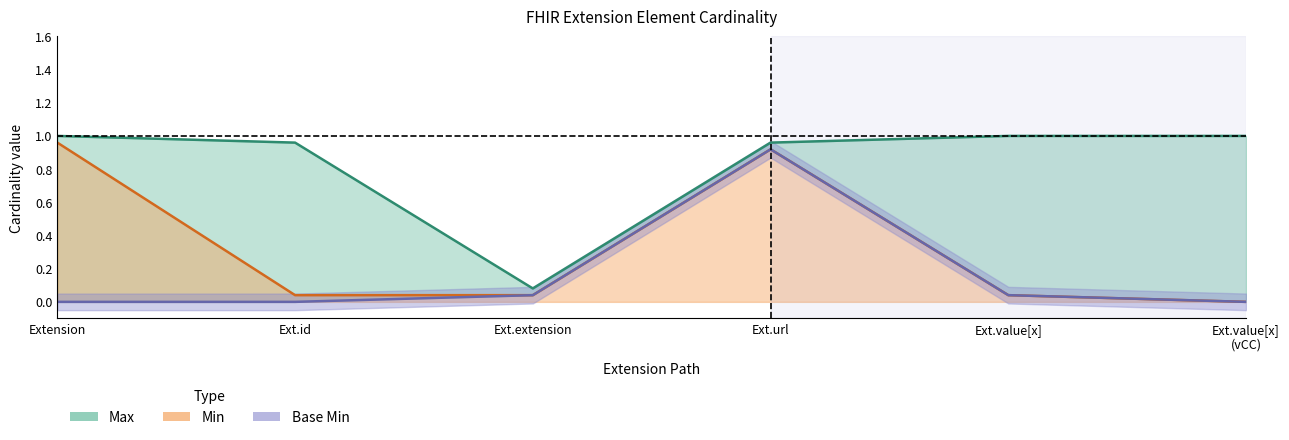

In Base Min, how many points are higher than both neighbors (excluding endpoints)?

1